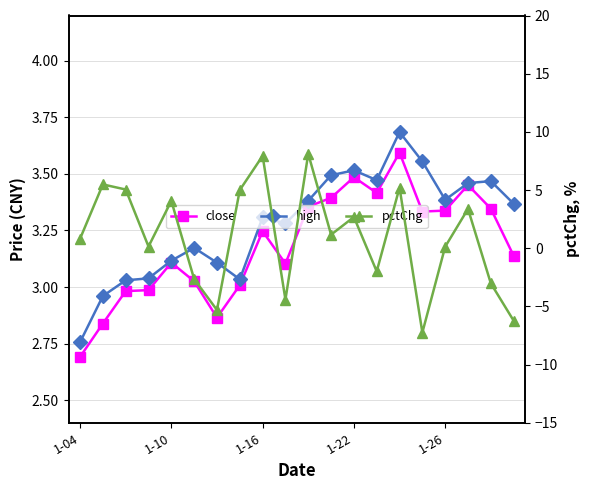

Which series has the largest total across all categories?

high